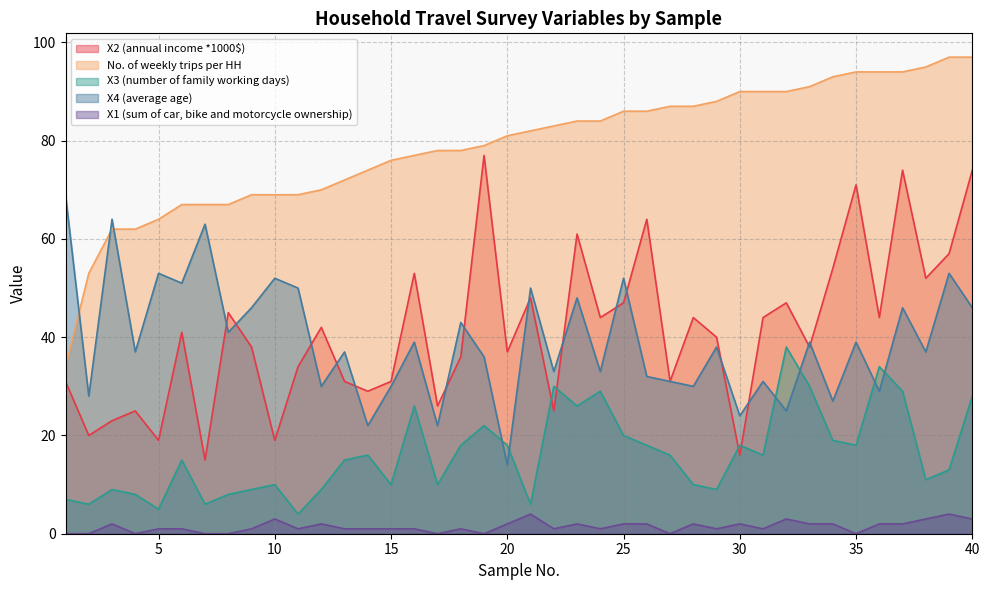

What is the difference between the X2 (annual income *1000$) values at 28 and 6?

3